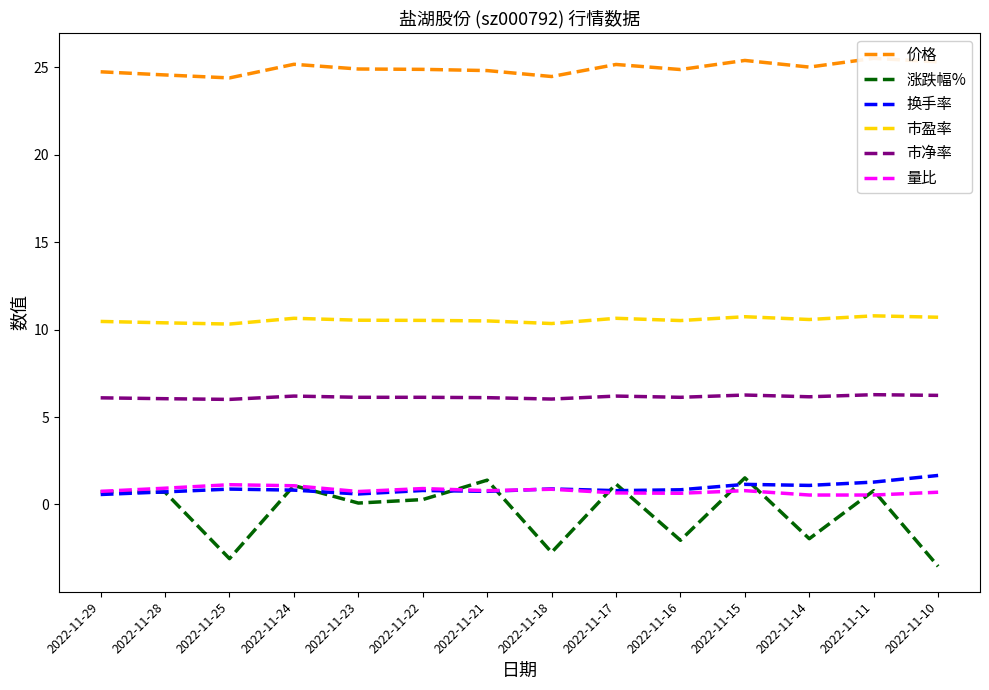

What is the sum of the 换手率 values at 2022-11-24 and 2022-11-25?

1.7